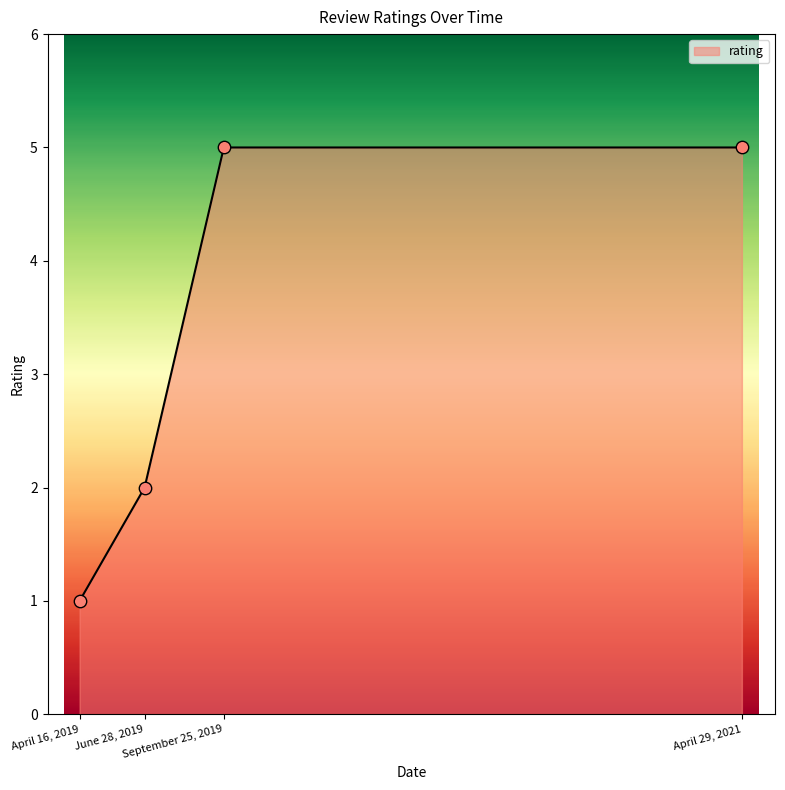

Approximately how many times larger is the value at April 29, 2021 compared to September 25, 2019?

1.0